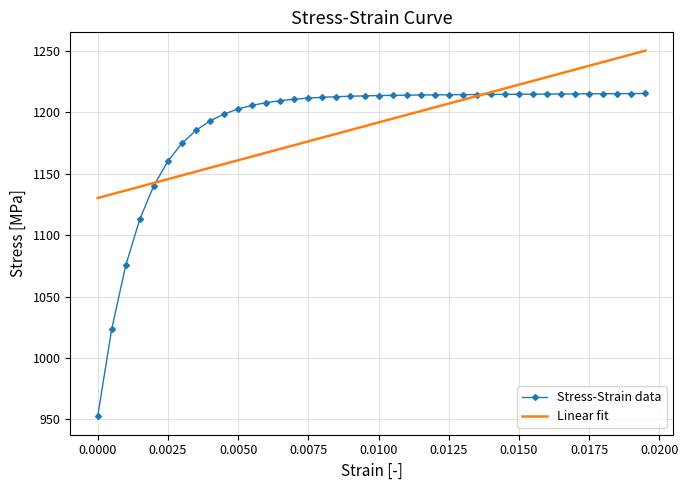

What is the highest value of the Stress-Strain data series?

1215.4